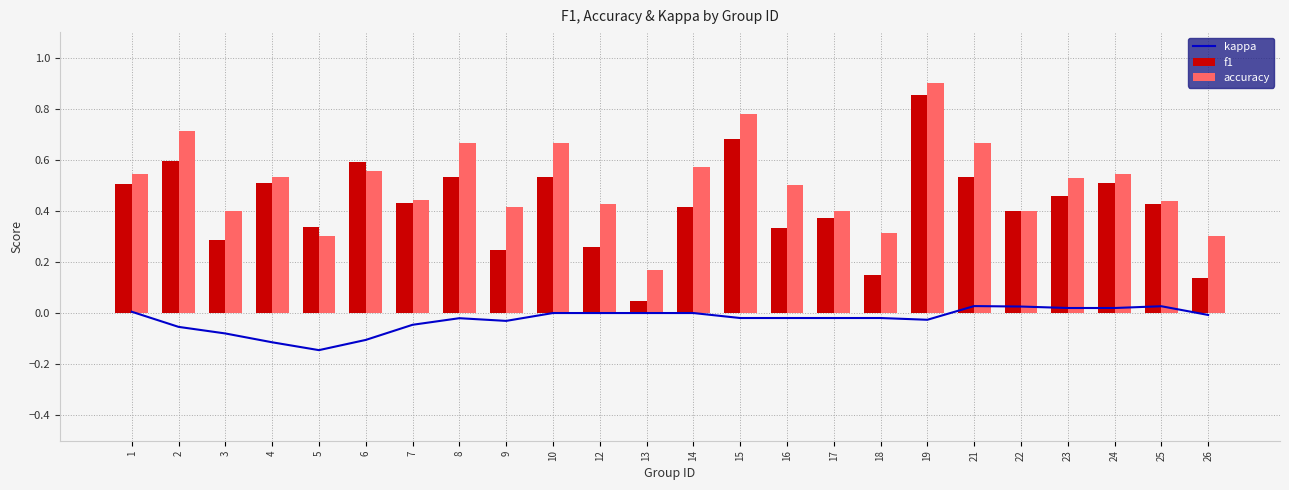

Is the value of kappa at 9 greater than the value of accuracy at 25?

No